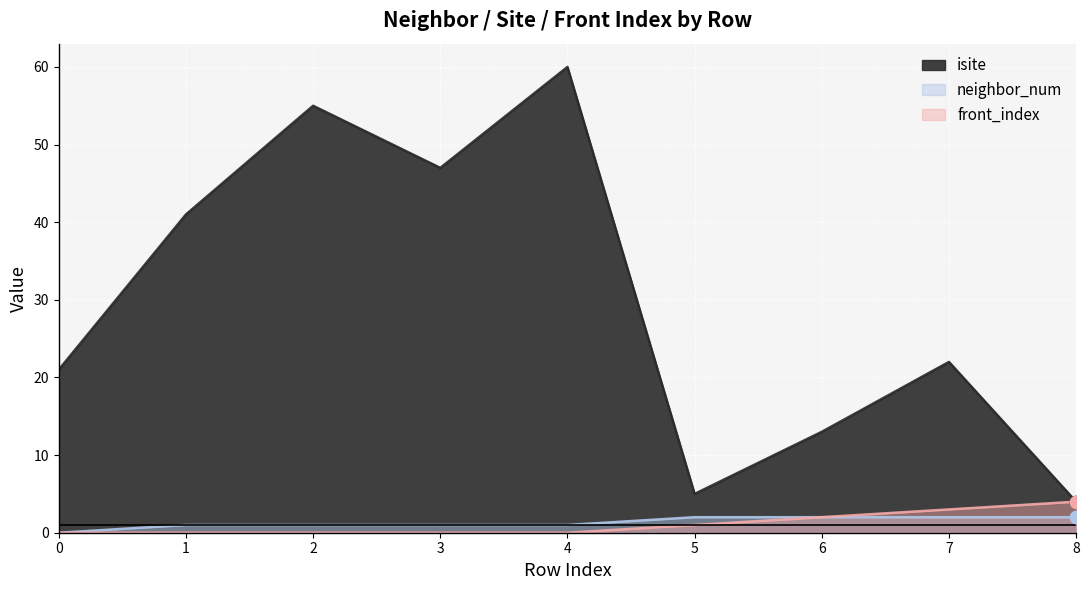

What is the total value across all series at 6?

17